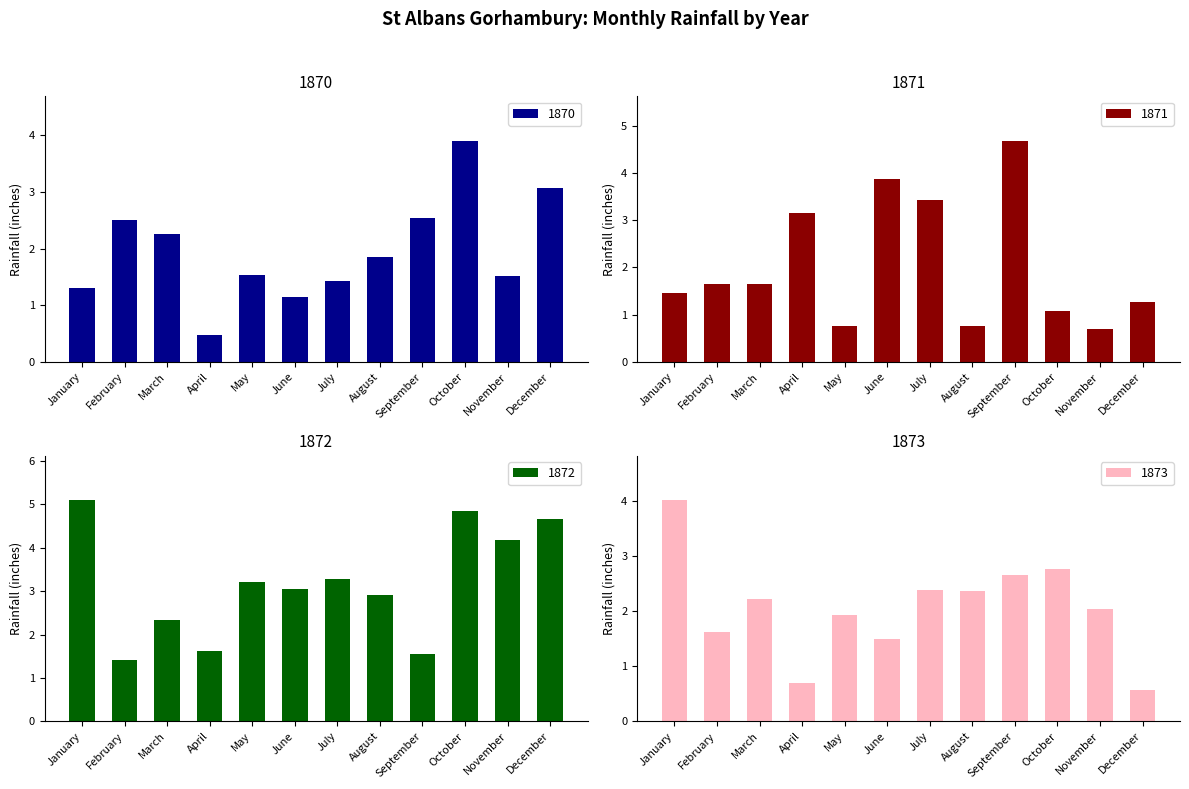

How many series are shown in this chart?

4